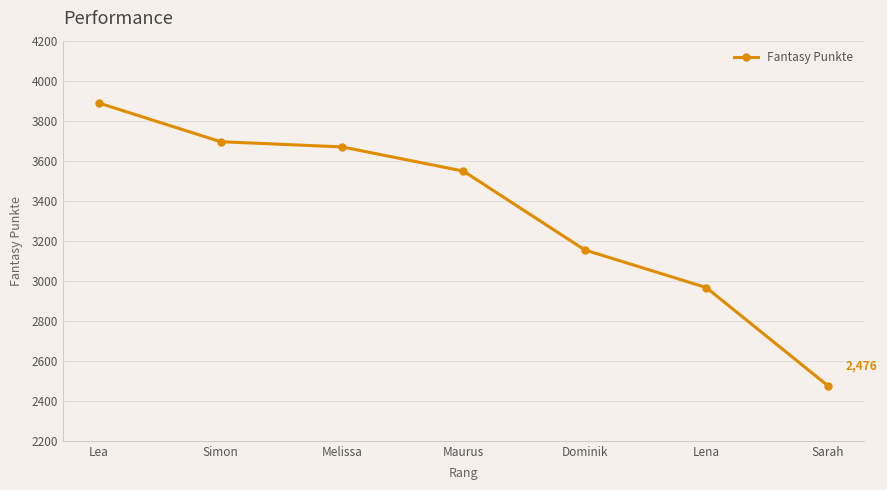

What is the label of the 3rd point from the left?

Melissa